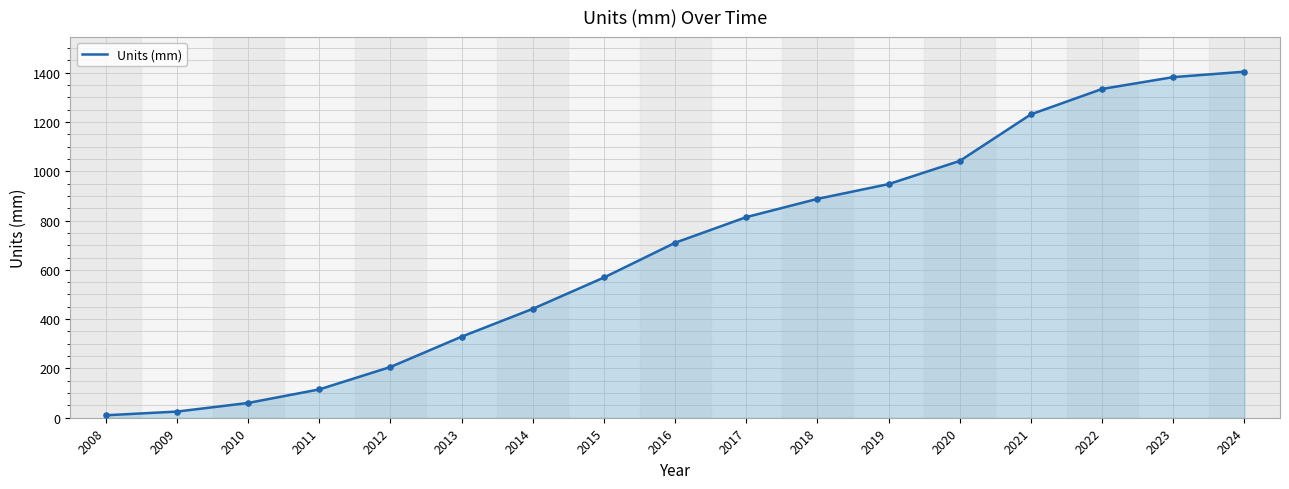

Approximately how many times larger is the value at 2015 compared to 2022?

0.4